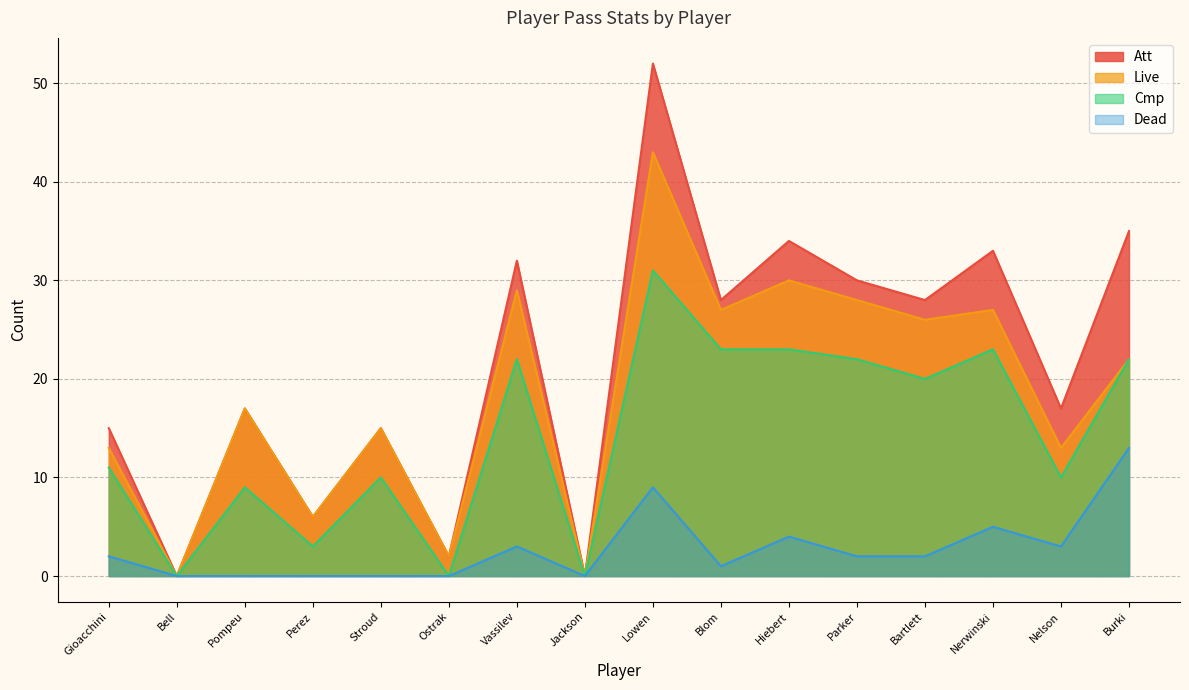

Reading right to left, list all the values displayed in this chart.

Att: 35	17	33	28	30	34	28	52	0	32	2	15	6	17	0	15
Live: 22	13	27	26	28	30	27	43	0	29	2	15	6	17	0	13
Cmp: 22	10	23	20	22	23	23	31	0	22	0	10	3	9	0	11
Dead: 13	3	5	2	2	4	1	9	0	3	0	0	0	0	0	2